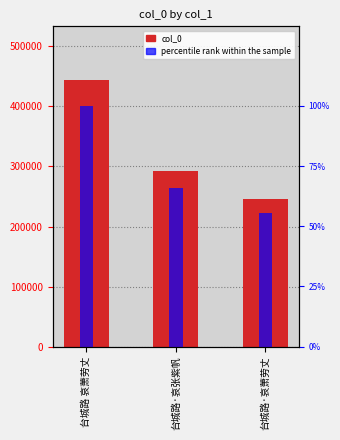

Reading left to right, what are all the values shown in this chart?

col_0: 444444.0	292207.0	246262.0
percentile rank within the sample: 100.0	65.7	55.4